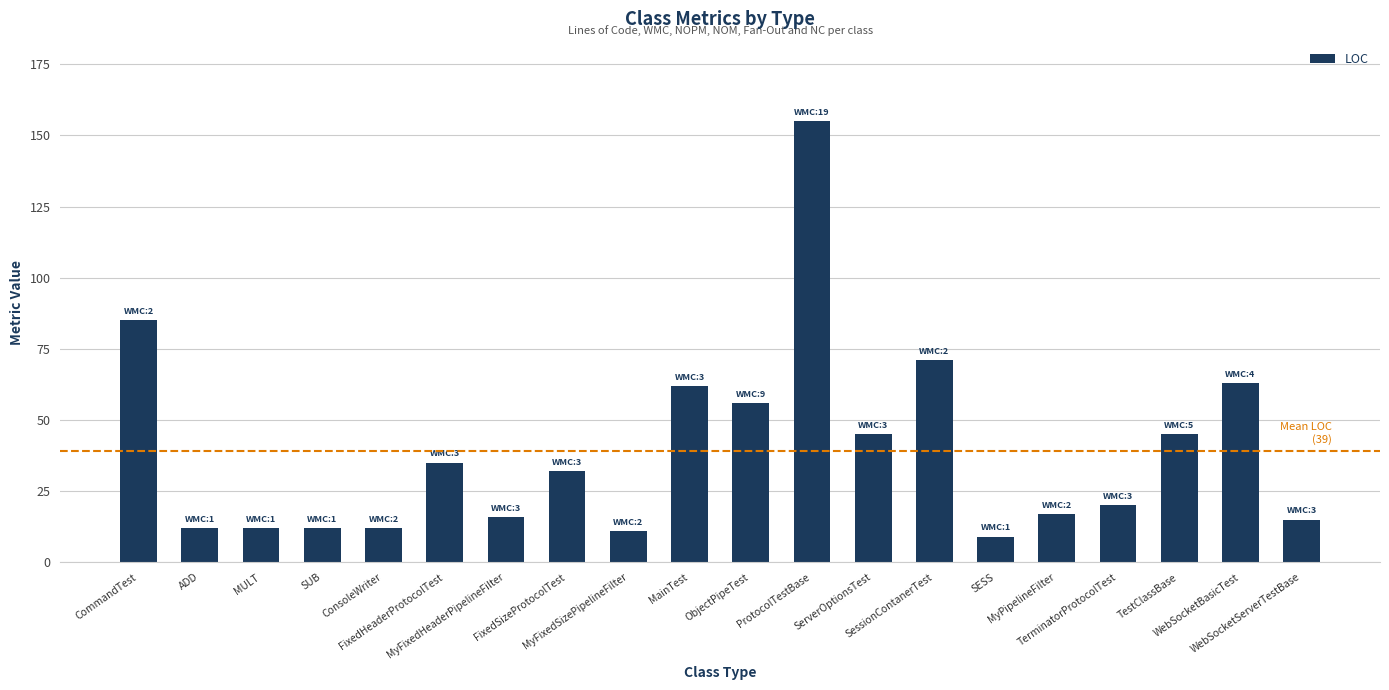

The value at ADD is 12. True or false?

True